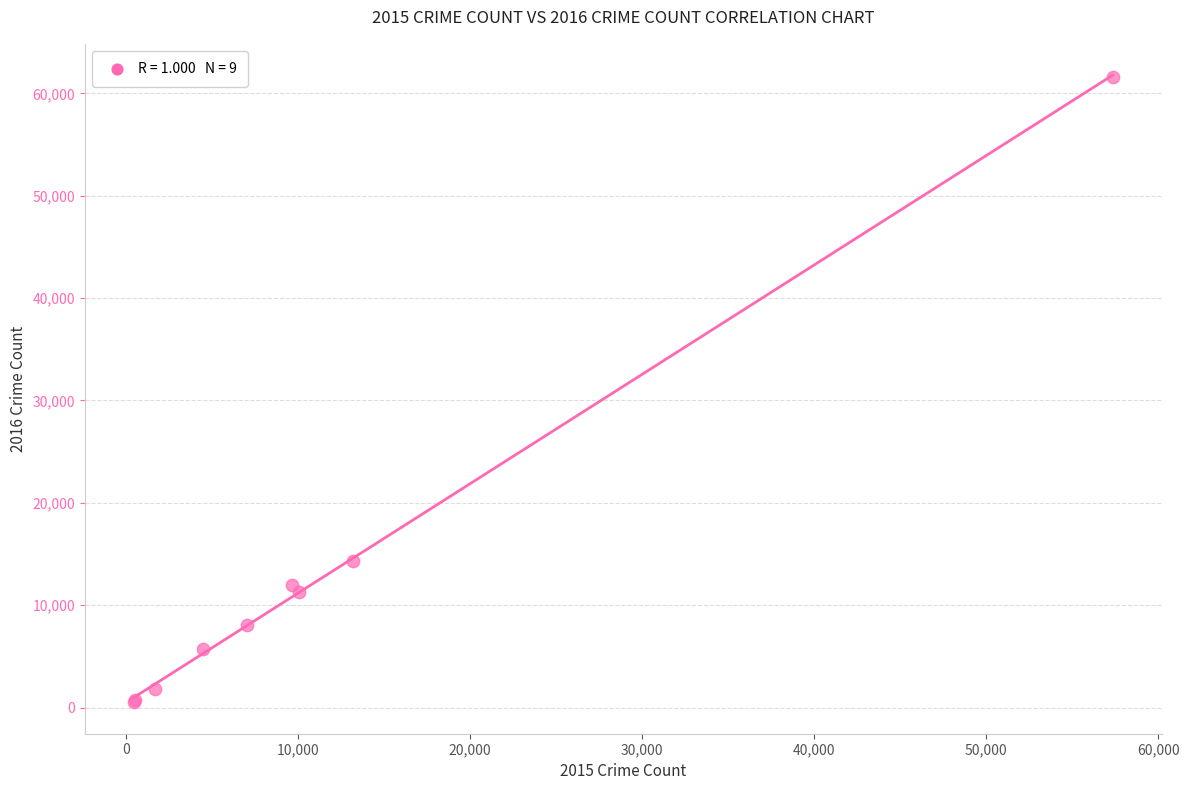

What Y value in the scatter plot is closest to 31069?

14289